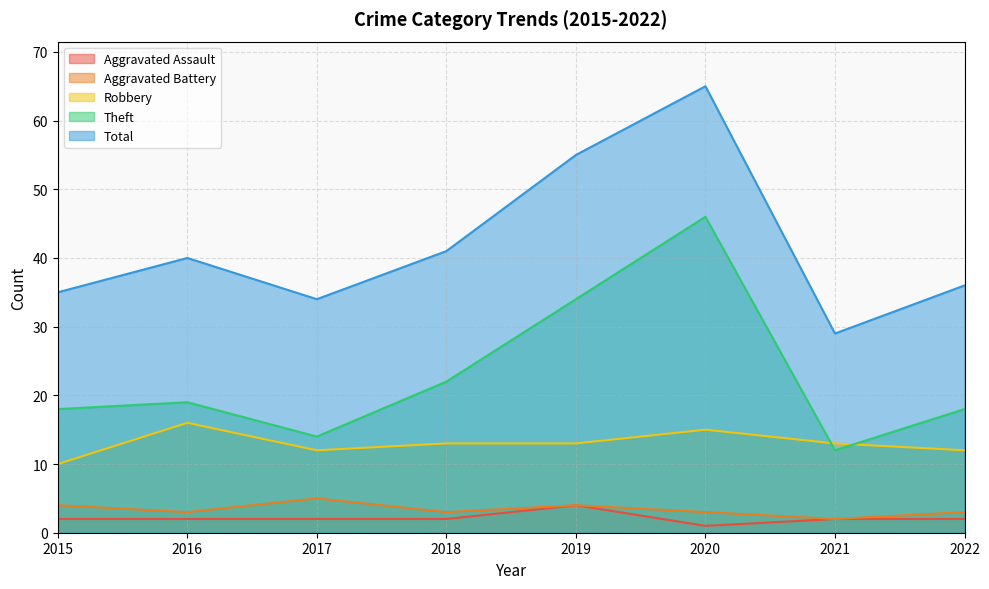

What is the sum of the Aggravated Battery values at 2016 and 2020?

6